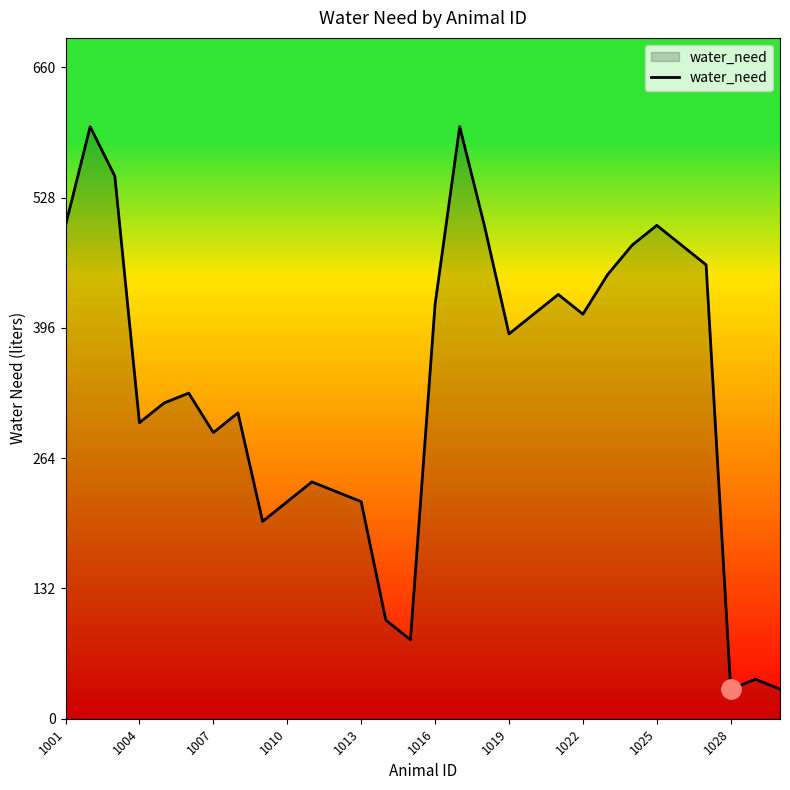

What is the difference between the maximum and minimum values?

570